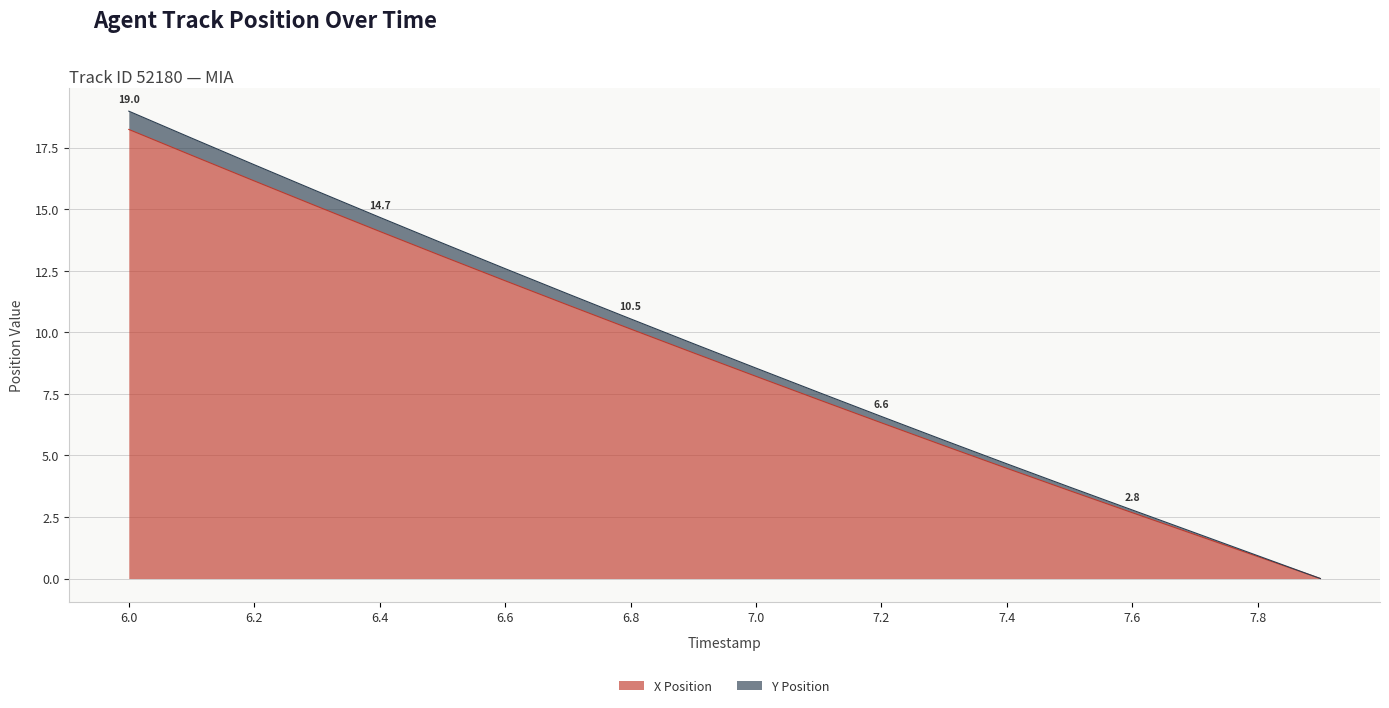

At which category is the sum across all series the highest?

6.0